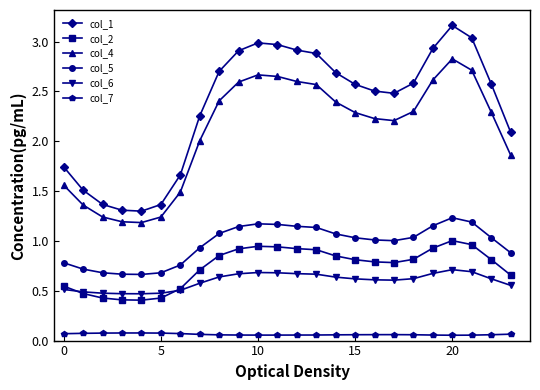

Which series has the largest total across all categories?

col_1